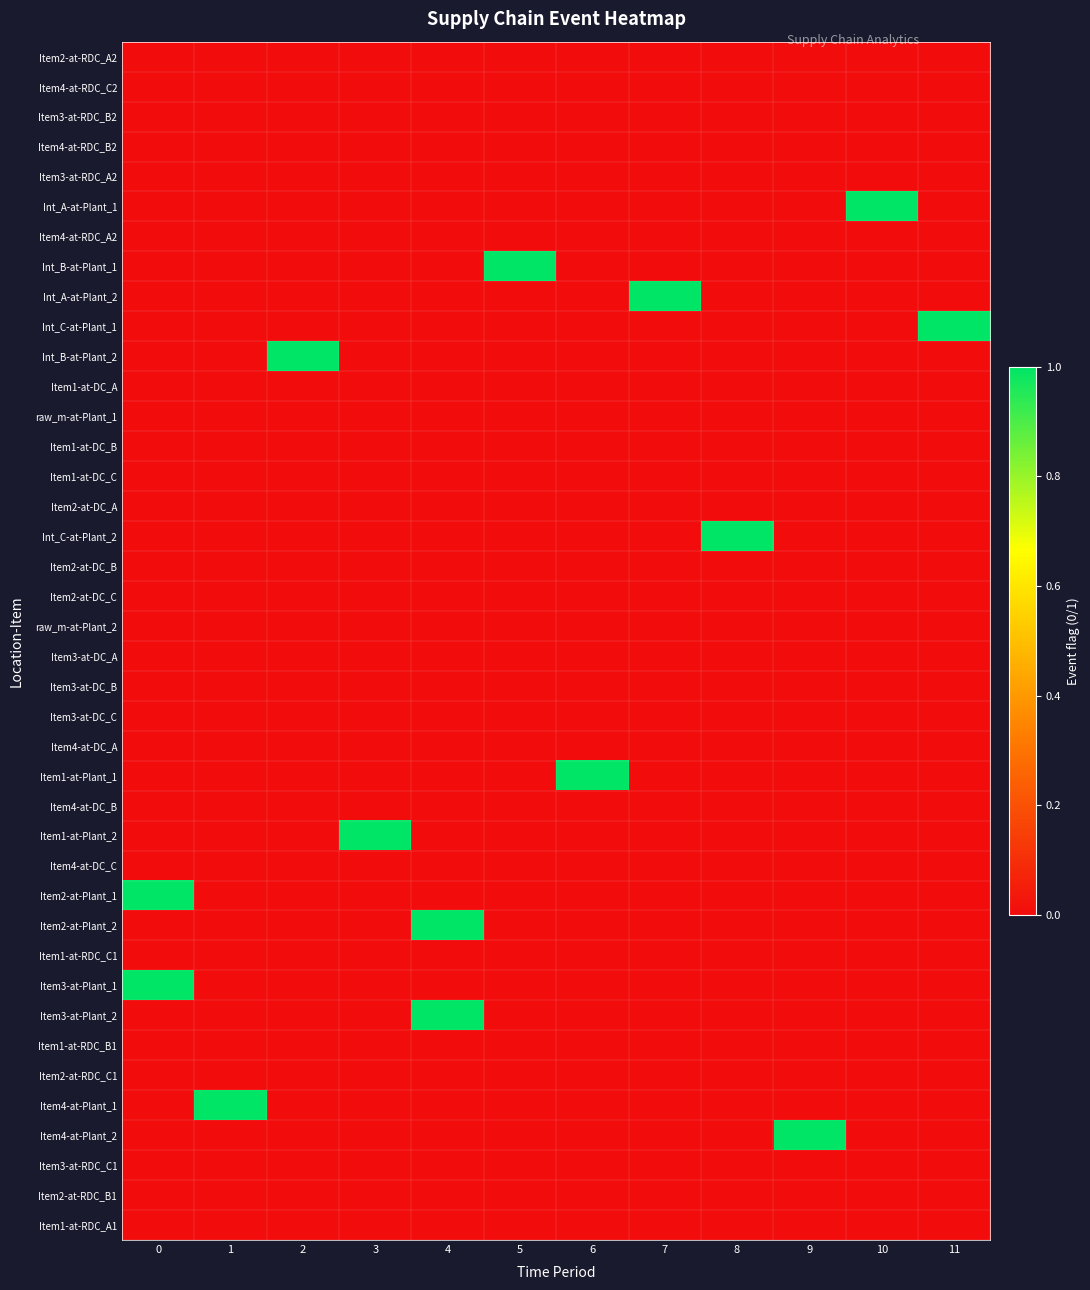

Reading right to left, what are all the values shown in this chart?

Item2-at-RDC_A2: 11=0	10=0	9=0	8=0	7=0	6=0	5=0	4=0	3=0	2=0	1=0	0=0
Item4-at-RDC_C2: 11=0	10=0	9=0	8=0	7=0	6=0	5=0	4=0	3=0	2=0	1=0	0=0
Item3-at-RDC_B2: 11=0	10=0	9=0	8=0	7=0	6=0	5=0	4=0	3=0	2=0	1=0	0=0
Item4-at-RDC_B2: 11=0	10=0	9=0	8=0	7=0	6=0	5=0	4=0	3=0	2=0	1=0	0=0
Item3-at-RDC_A2: 11=0	10=0	9=0	8=0	7=0	6=0	5=0	4=0	3=0	2=0	1=0	0=0
Int_A-at-Plant_1: 11=0	10=1	9=0	8=0	7=0	6=0	5=0	4=0	3=0	2=0	1=0	0=0
Item4-at-RDC_A2: 11=0	10=0	9=0	8=0	7=0	6=0	5=0	4=0	3=0	2=0	1=0	0=0
Int_B-at-Plant_1: 11=0	10=0	9=0	8=0	7=0	6=0	5=1	4=0	3=0	2=0	1=0	0=0
Int_A-at-Plant_2: 11=0	10=0	9=0	8=0	7=1	6=0	5=0	4=0	3=0	2=0	1=0	0=0
Int_C-at-Plant_1: 11=1	10=0	9=0	8=0	7=0	6=0	5=0	4=0	3=0	2=0	1=0	0=0
Int_B-at-Plant_2: 11=0	10=0	9=0	8=0	7=0	6=0	5=0	4=0	3=0	2=1	1=0	0=0
Item1-at-DC_A: 11=0	10=0	9=0	8=0	7=0	6=0	5=0	4=0	3=0	2=0	1=0	0=0
raw_m-at-Plant_1: 11=0	10=0	9=0	8=0	7=0	6=0	5=0	4=0	3=0	2=0	1=0	0=0
Item1-at-DC_B: 11=0	10=0	9=0	8=0	7=0	6=0	5=0	4=0	3=0	2=0	1=0	0=0
Item1-at-DC_C: 11=0	10=0	9=0	8=0	7=0	6=0	5=0	4=0	3=0	2=0	1=0	0=0
Item2-at-DC_A: 11=0	10=0	9=0	8=0	7=0	6=0	5=0	4=0	3=0	2=0	1=0	0=0
Int_C-at-Plant_2: 11=0	10=0	9=0	8=1	7=0	6=0	5=0	4=0	3=0	2=0	1=0	0=0
Item2-at-DC_B: 11=0	10=0	9=0	8=0	7=0	6=0	5=0	4=0	3=0	2=0	1=0	0=0
Item2-at-DC_C: 11=0	10=0	9=0	8=0	7=0	6=0	5=0	4=0	3=0	2=0	1=0	0=0
raw_m-at-Plant_2: 11=0	10=0	9=0	8=0	7=0	6=0	5=0	4=0	3=0	2=0	1=0	0=0
Item3-at-DC_A: 11=0	10=0	9=0	8=0	7=0	6=0	5=0	4=0	3=0	2=0	1=0	0=0
Item3-at-DC_B: 11=0	10=0	9=0	8=0	7=0	6=0	5=0	4=0	3=0	2=0	1=0	0=0
Item3-at-DC_C: 11=0	10=0	9=0	8=0	7=0	6=0	5=0	4=0	3=0	2=0	1=0	0=0
Item4-at-DC_A: 11=0	10=0	9=0	8=0	7=0	6=0	5=0	4=0	3=0	2=0	1=0	0=0
Item1-at-Plant_1: 11=0	10=0	9=0	8=0	7=0	6=1	5=0	4=0	3=0	2=0	1=0	0=0
Item4-at-DC_B: 11=0	10=0	9=0	8=0	7=0	6=0	5=0	4=0	3=0	2=0	1=0	0=0
Item1-at-Plant_2: 11=0	10=0	9=0	8=0	7=0	6=0	5=0	4=0	3=1	2=0	1=0	0=0
Item4-at-DC_C: 11=0	10=0	9=0	8=0	7=0	6=0	5=0	4=0	3=0	2=0	1=0	0=0
Item2-at-Plant_1: 11=0	10=0	9=0	8=0	7=0	6=0	5=0	4=0	3=0	2=0	1=0	0=1
Item2-at-Plant_2: 11=0	10=0	9=0	8=0	7=0	6=0	5=0	4=1	3=0	2=0	1=0	0=0
Item1-at-RDC_C1: 11=0	10=0	9=0	8=0	7=0	6=0	5=0	4=0	3=0	2=0	1=0	0=0
Item3-at-Plant_1: 11=0	10=0	9=0	8=0	7=0	6=0	5=0	4=0	3=0	2=0	1=0	0=1
Item3-at-Plant_2: 11=0	10=0	9=0	8=0	7=0	6=0	5=0	4=1	3=0	2=0	1=0	0=0
Item1-at-RDC_B1: 11=0	10=0	9=0	8=0	7=0	6=0	5=0	4=0	3=0	2=0	1=0	0=0
Item2-at-RDC_C1: 11=0	10=0	9=0	8=0	7=0	6=0	5=0	4=0	3=0	2=0	1=0	0=0
Item4-at-Plant_1: 11=0	10=0	9=0	8=0	7=0	6=0	5=0	4=0	3=0	2=0	1=1	0=0
Item4-at-Plant_2: 11=0	10=0	9=1	8=0	7=0	6=0	5=0	4=0	3=0	2=0	1=0	0=0
Item3-at-RDC_C1: 11=0	10=0	9=0	8=0	7=0	6=0	5=0	4=0	3=0	2=0	1=0	0=0
Item2-at-RDC_B1: 11=0	10=0	9=0	8=0	7=0	6=0	5=0	4=0	3=0	2=0	1=0	0=0
Item1-at-RDC_A1: 11=0	10=0	9=0	8=0	7=0	6=0	5=0	4=0	3=0	2=0	1=0	0=0